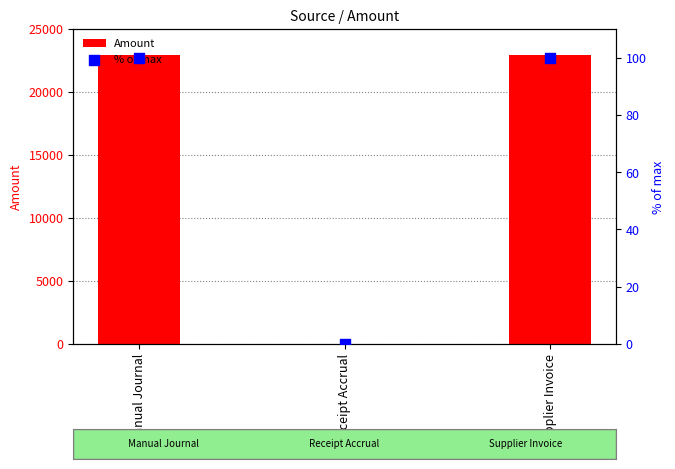

At which category is the sum across all series the highest?

Manual Journal